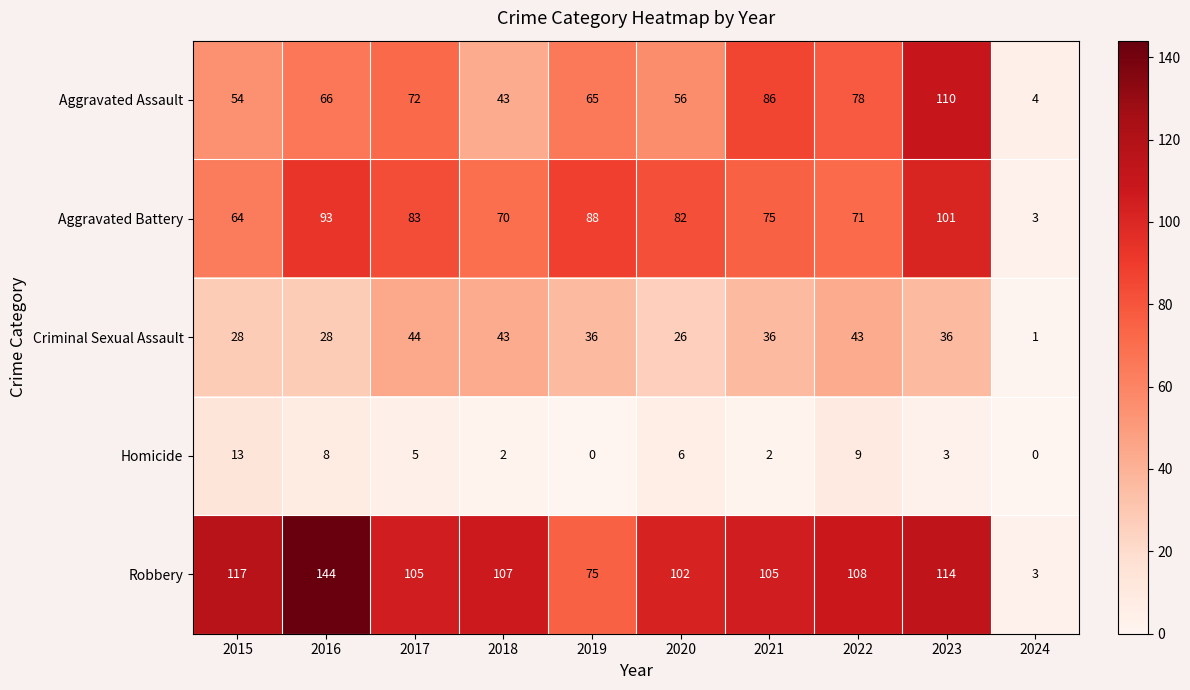

What is the difference between the second highest and second lowest values in the Criminal Sexual Assault series?

17